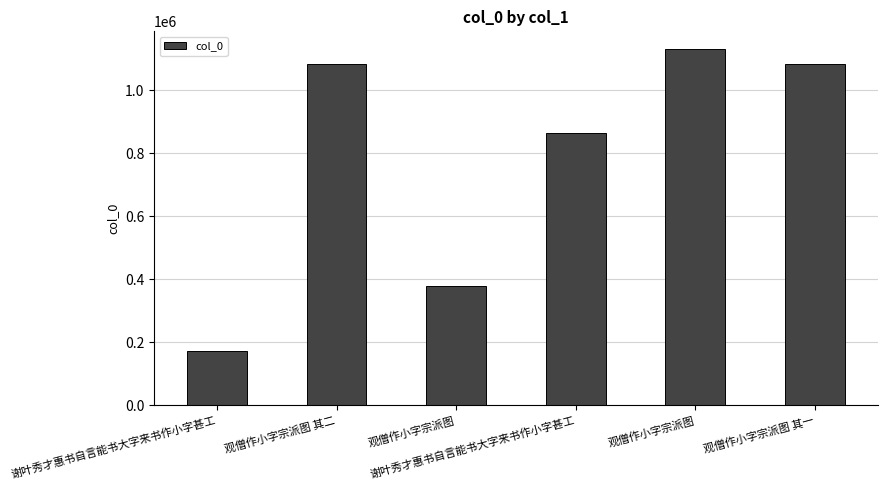

How many bars are there in total?

6